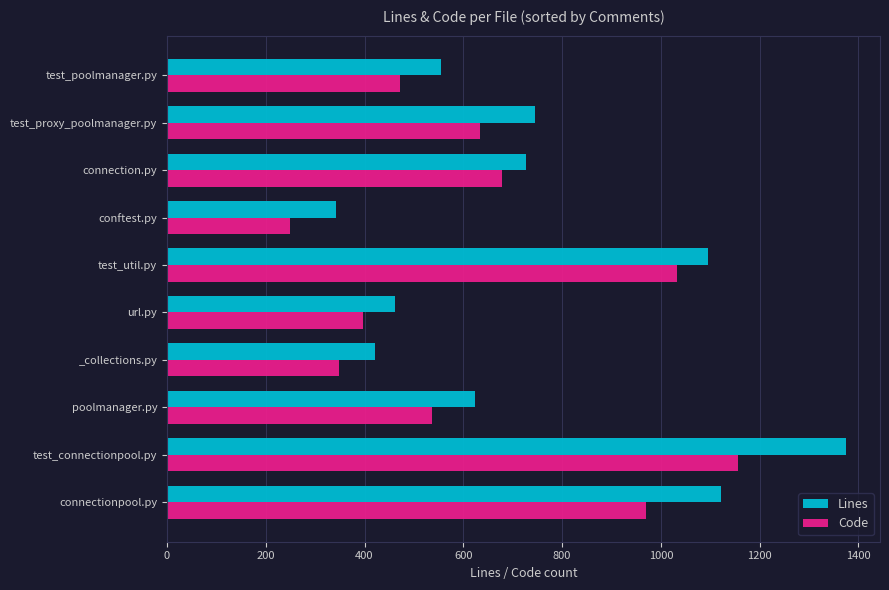

At which category is the sum across all series the highest?

test_connectionpool.py